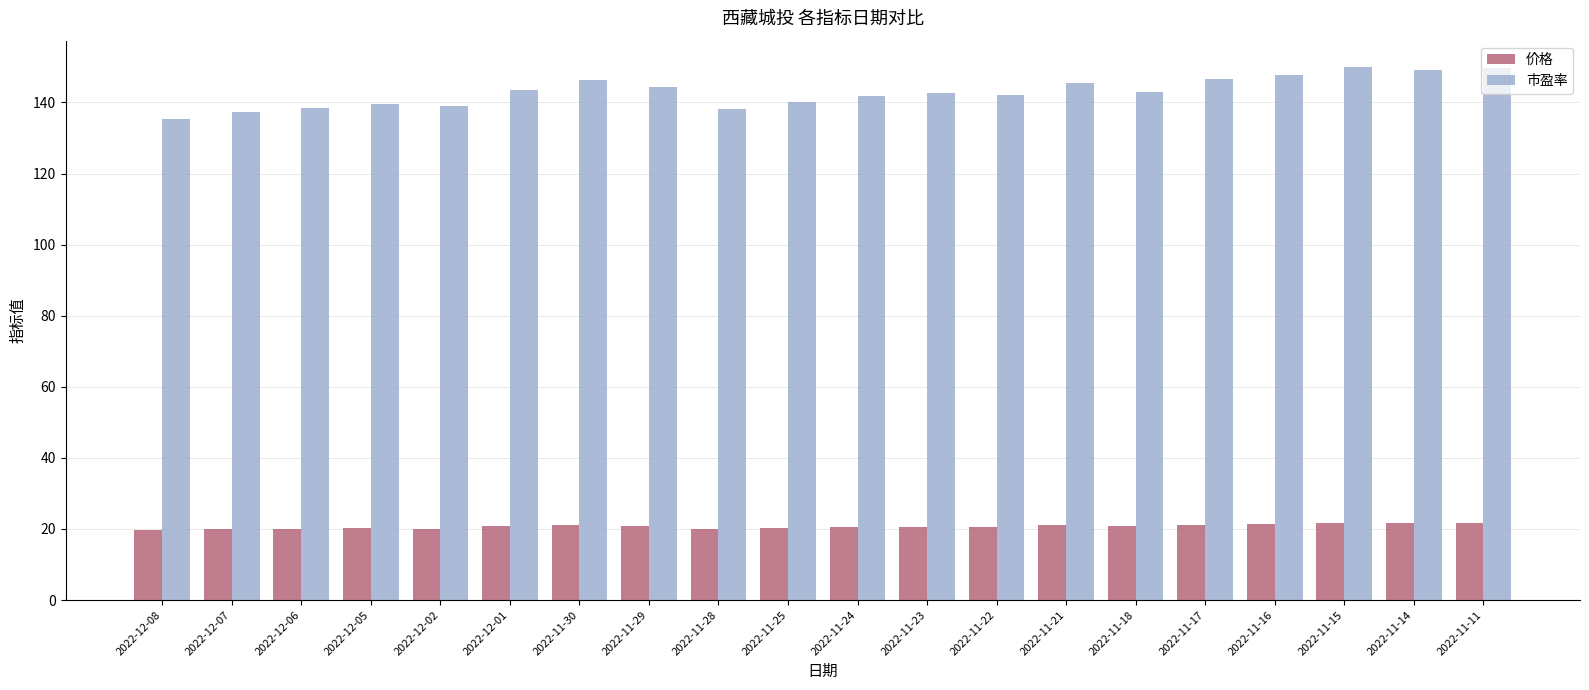

Between 2022-12-07 and 2022-11-11, which series saw the biggest shift?

市盈率